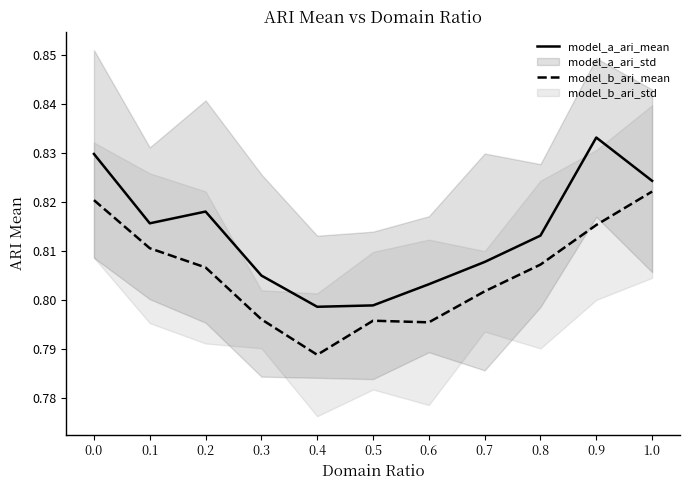

What is the maximum value for model_a_ari_mean?

0.8